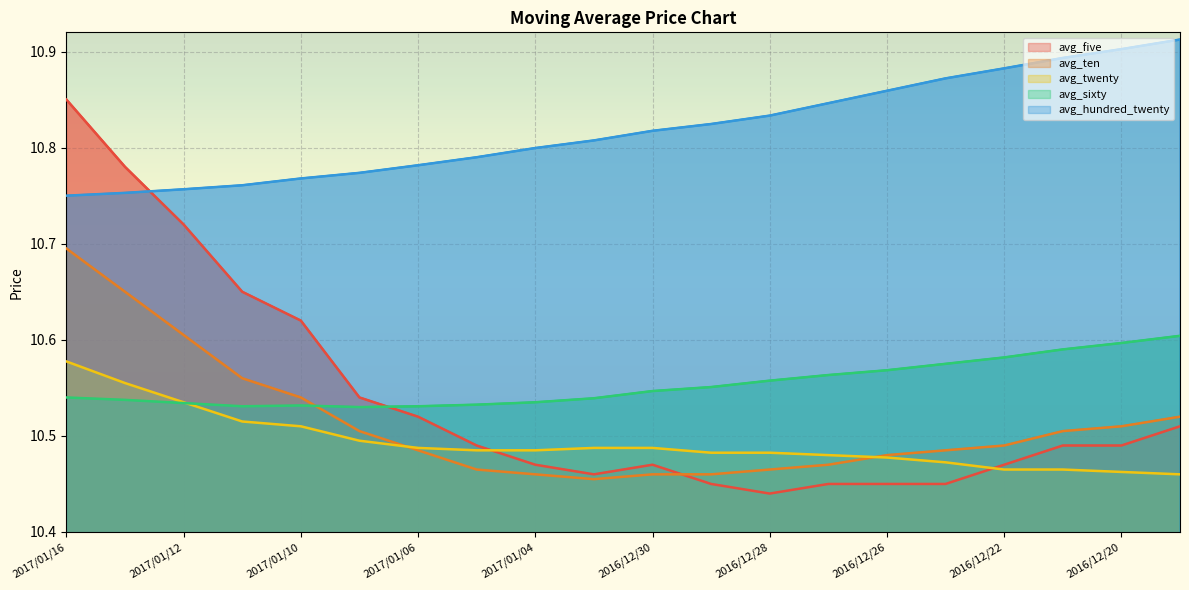

Rank the series at 2016/12/22 from lowest to highest value.

avg_twenty, avg_five, avg_ten, avg_sixty, avg_hundred_twenty